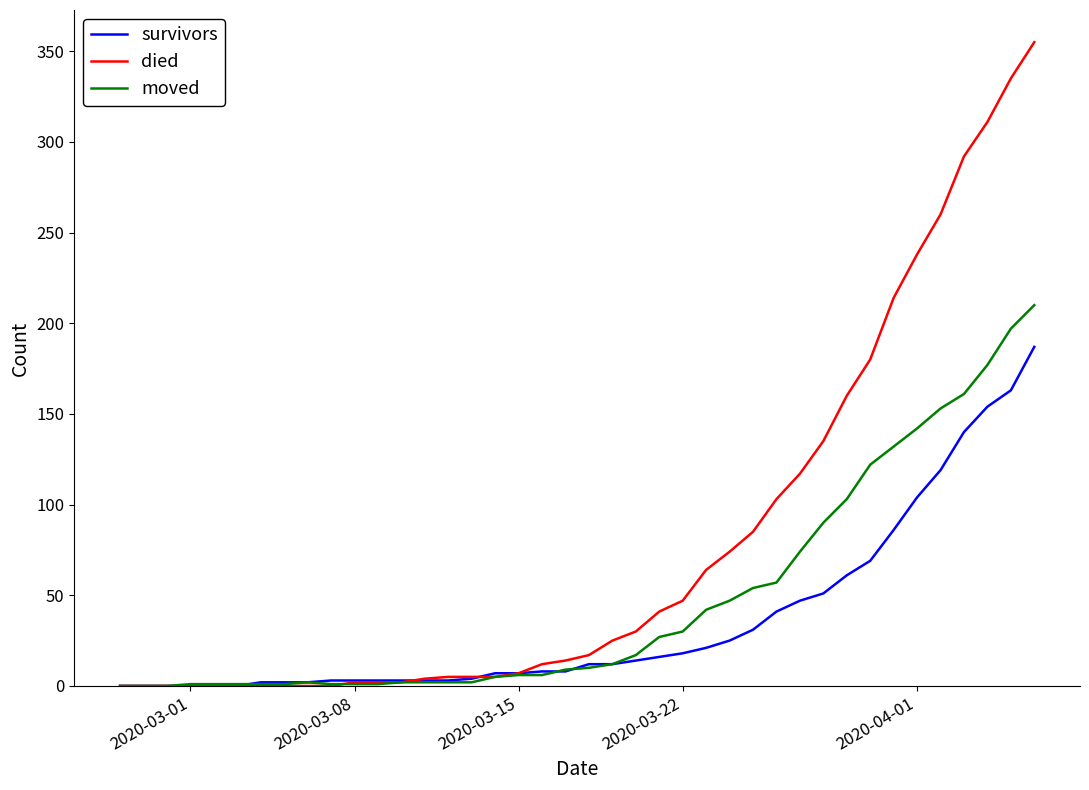

Rank the series by their maximum value, from highest to lowest.

died, moved, survivors